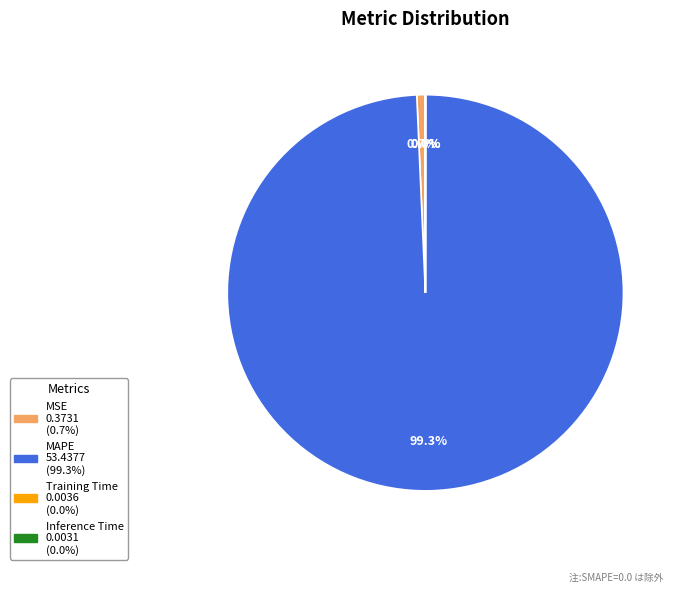

To the nearest percent, what is the difference between the largest and smallest slice percentages?

99%